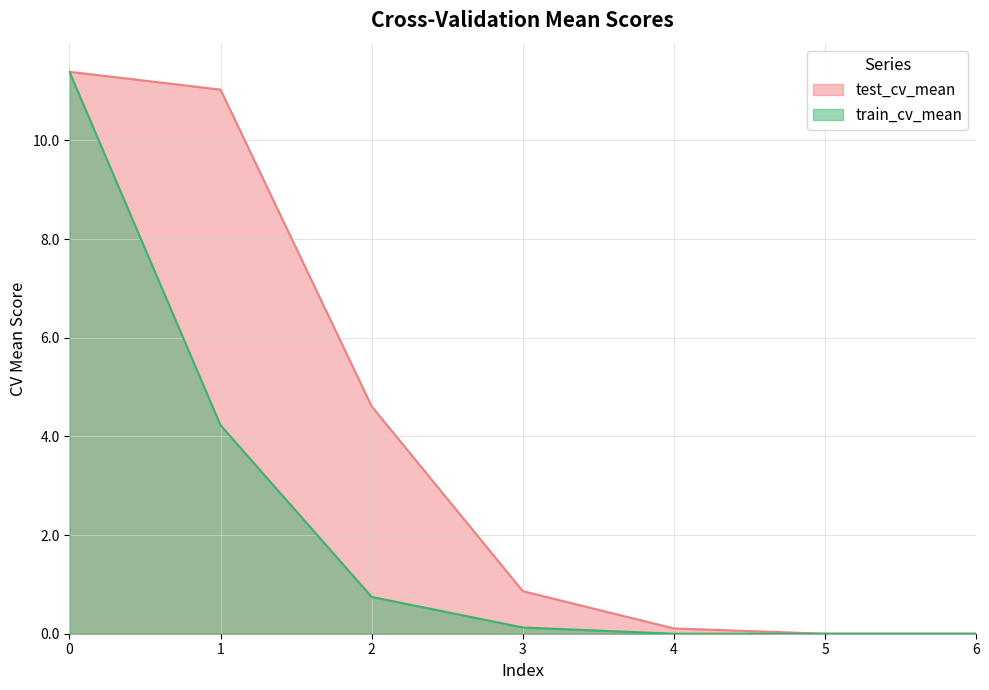

True or false: train_cv_mean and test_cv_mean cross at least once.

False